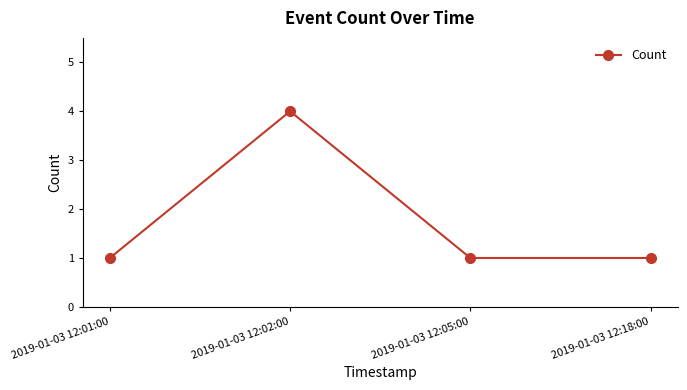

How many points are higher than both their immediate neighbors (excluding endpoints)?

1